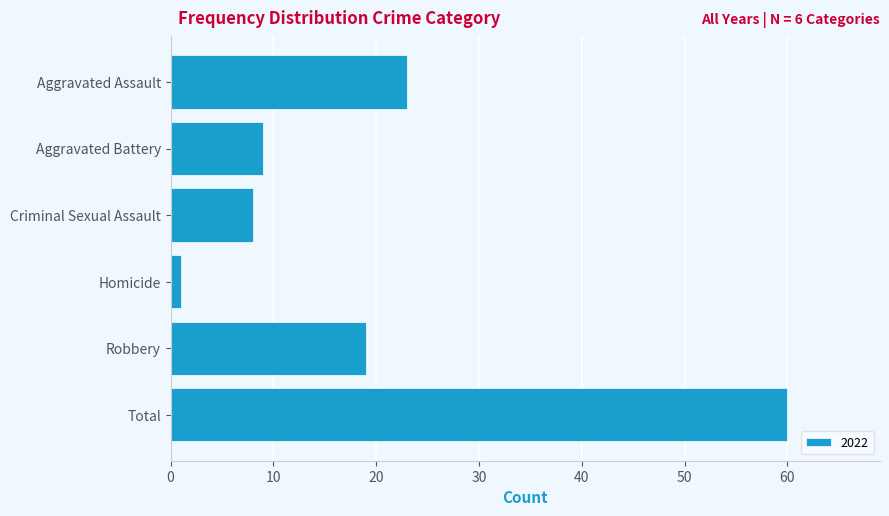

Are the bars horizontal?

Yes